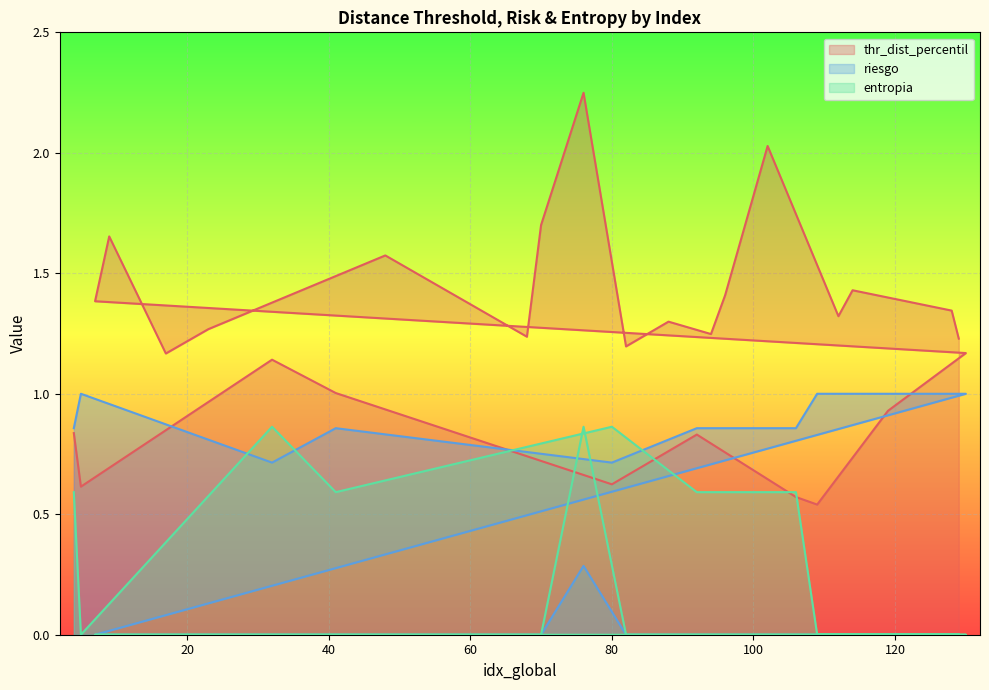

Which series changed the most between 23 and 94?

thr_dist_percentil